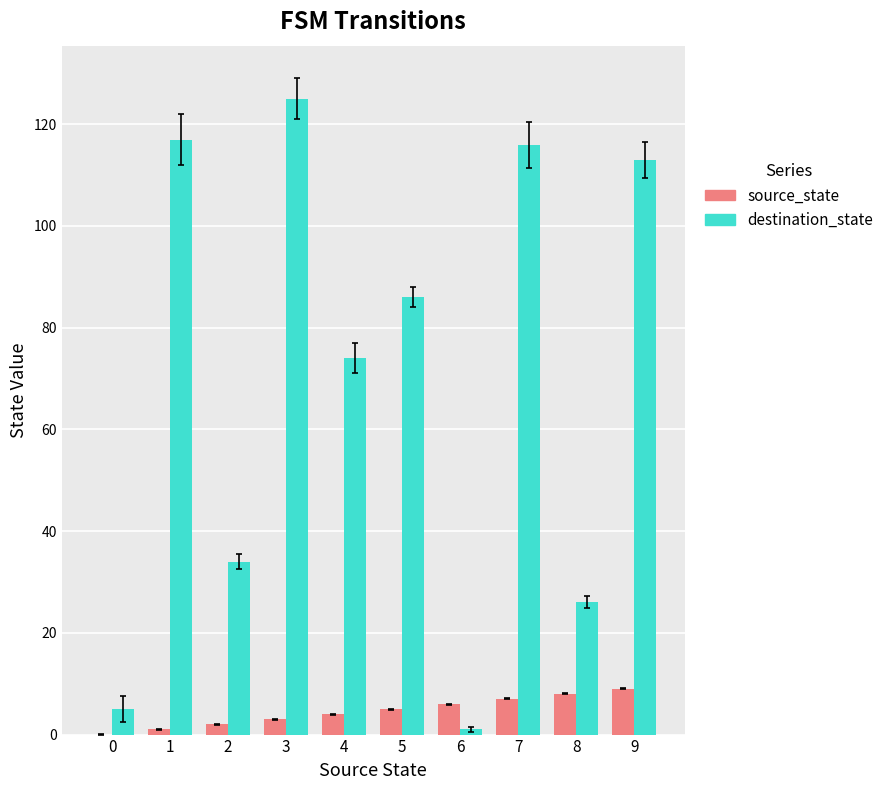

What is the sum of all destination_state values?

697